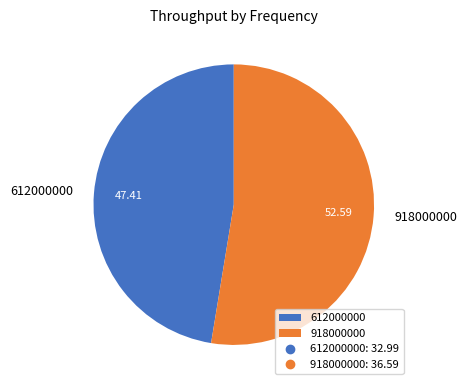

Rank the categories by value from lowest to highest.

612000000, 918000000